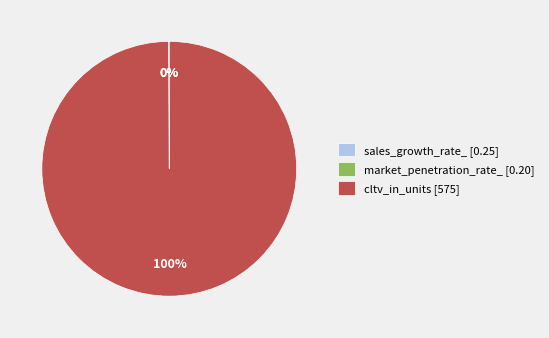

To the nearest percent, what is the average slice percentage?

33%